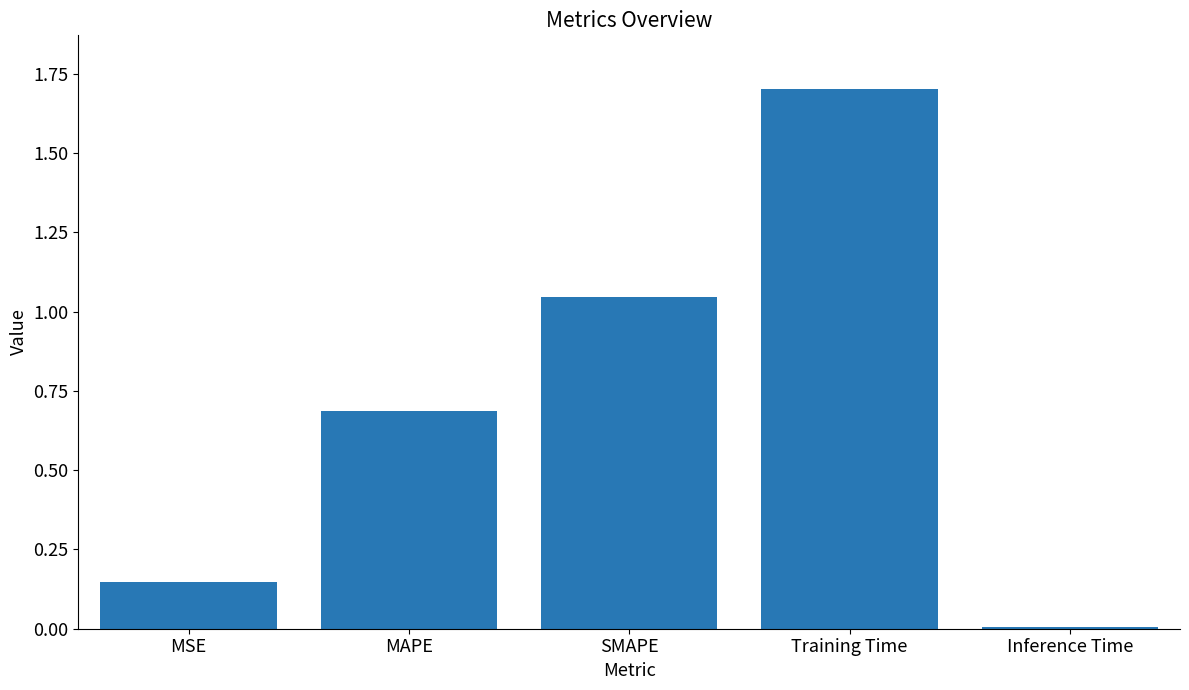

Is it true that the value at MAPE is 0.7?

True